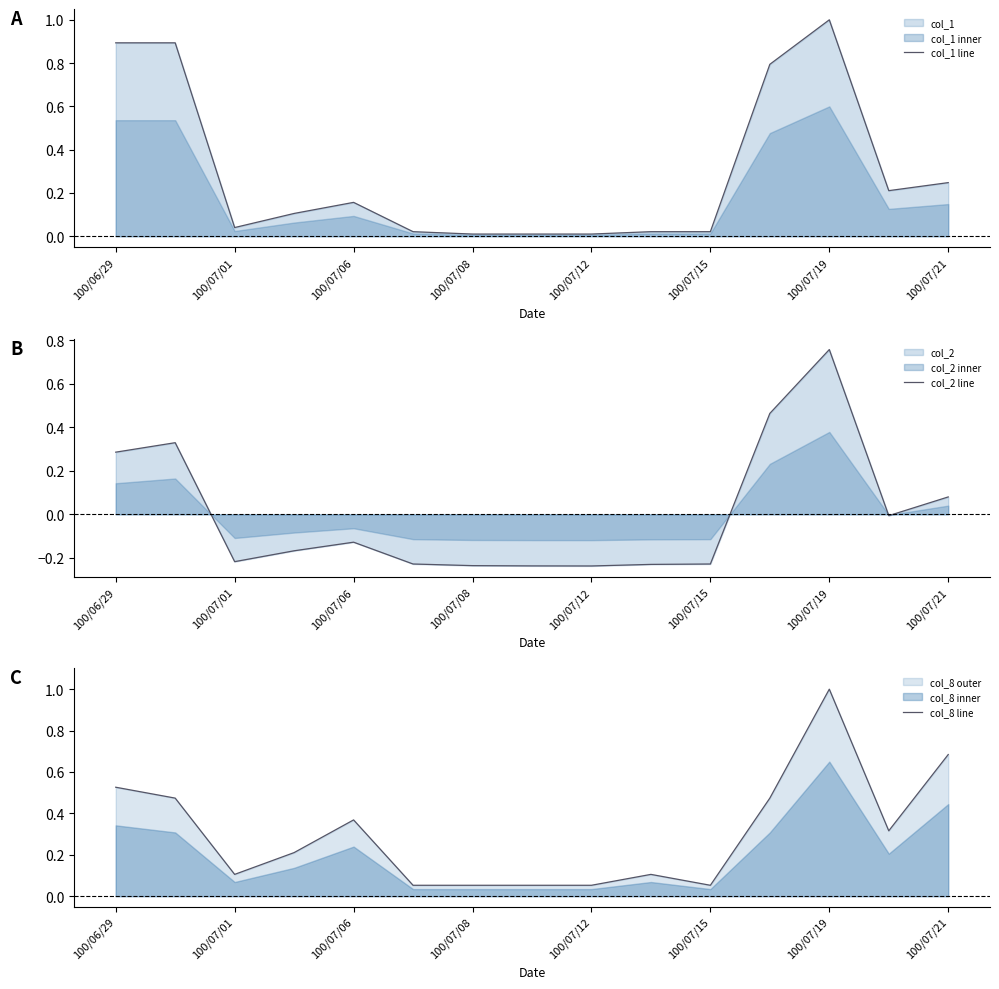

The value of col_1 line at 100/07/12 is 0.0. True or false?

True